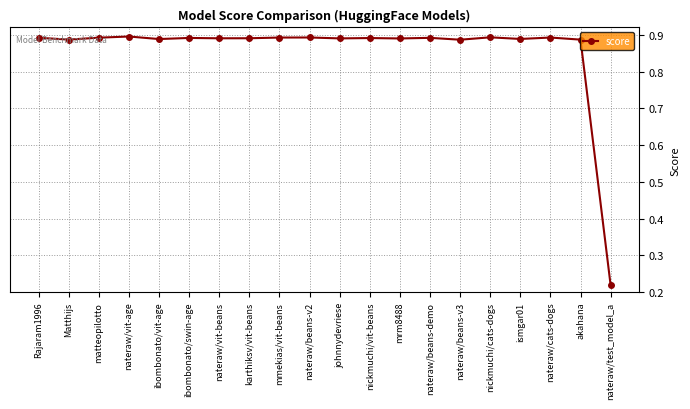

Which label corresponds to the smallest value in the chart?

nateraw/test_model_a